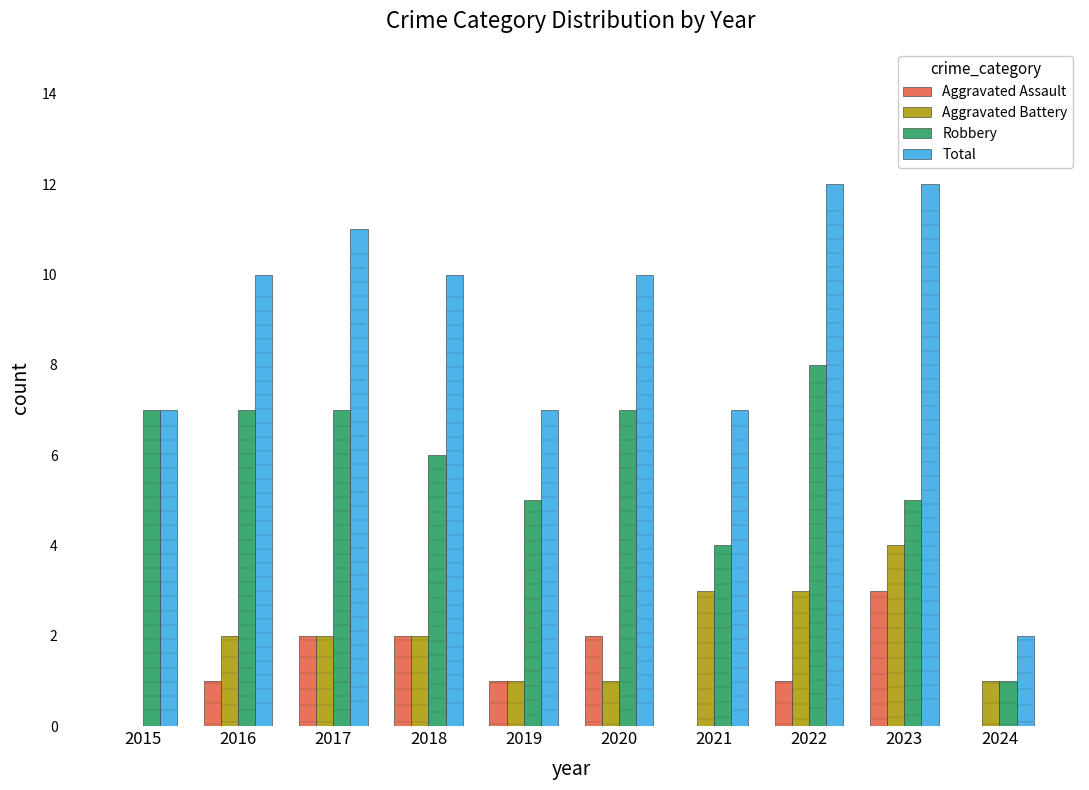

What is the highest value of the Aggravated Assault series?

3